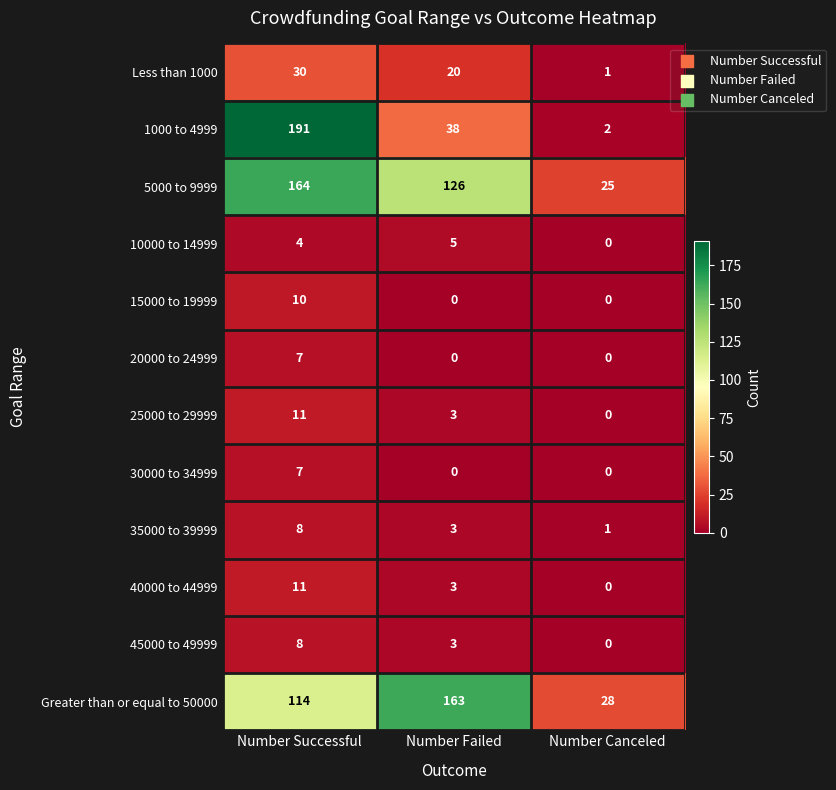

At which category is the sum across all series the highest?

Number Successful